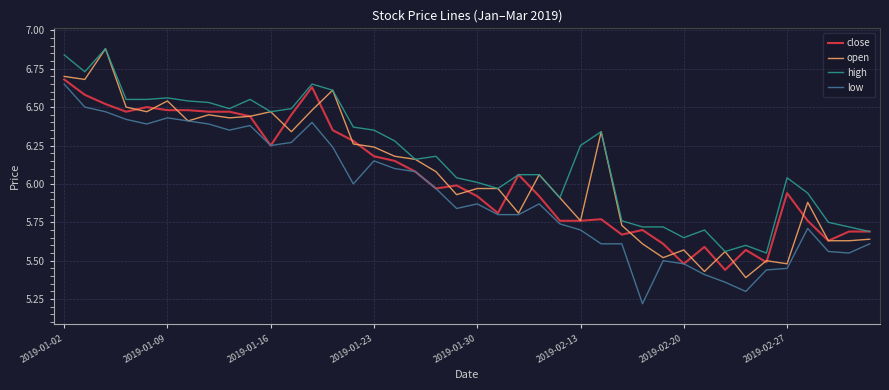

True or false: low and high intersect in this chart.

False